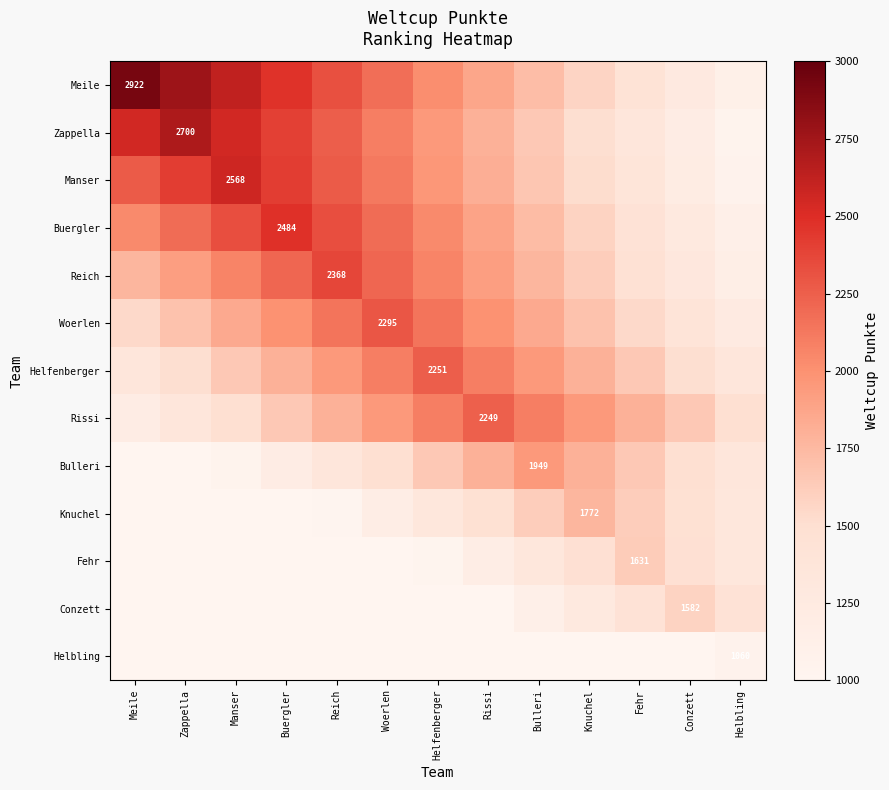

Is the value of Reich at Meile greater than the value of Rissi at Zappella?

Yes